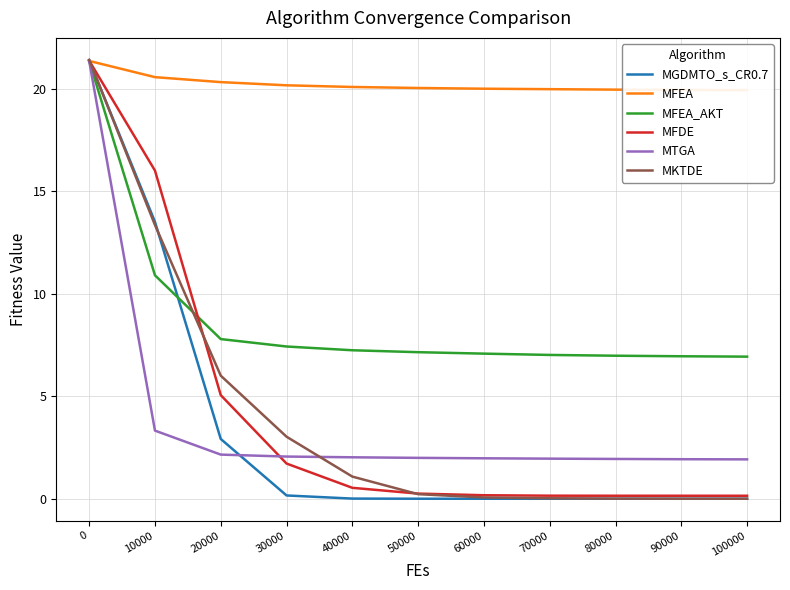

Reading left to right, list all the values displayed in this chart.

MGDMTO_s_CR0.7: 0=21.4	10000=13.5	20000=2.9	30000=0.2	40000=0.0	50000=0.0	60000=0.0	70000=0.0	80000=0.0	90000=0.0	100000=0.0
MFEA: 0=21.4	10000=20.6	20000=20.3	30000=20.2	40000=20.1	50000=20.0	60000=20.0	70000=20.0	80000=20.0	90000=19.9	100000=19.9
MFEA_AKT: 0=21.4	10000=10.9	20000=7.8	30000=7.4	40000=7.2	50000=7.1	60000=7.1	70000=7.0	80000=7.0	90000=6.9	100000=6.9
MFDE: 0=21.4	10000=16.0	20000=5.1	30000=1.7	40000=0.5	50000=0.3	60000=0.2	70000=0.1	80000=0.1	90000=0.1	100000=0.1
MTGA: 0=21.4	10000=3.3	20000=2.2	30000=2.1	40000=2.0	50000=2.0	60000=2.0	70000=2.0	80000=1.9	90000=1.9	100000=1.9
MKTDE: 0=21.4	10000=13.4	20000=6.0	30000=3.0	40000=1.1	50000=0.2	60000=0.1	70000=0.0	80000=0.0	90000=0.0	100000=0.0